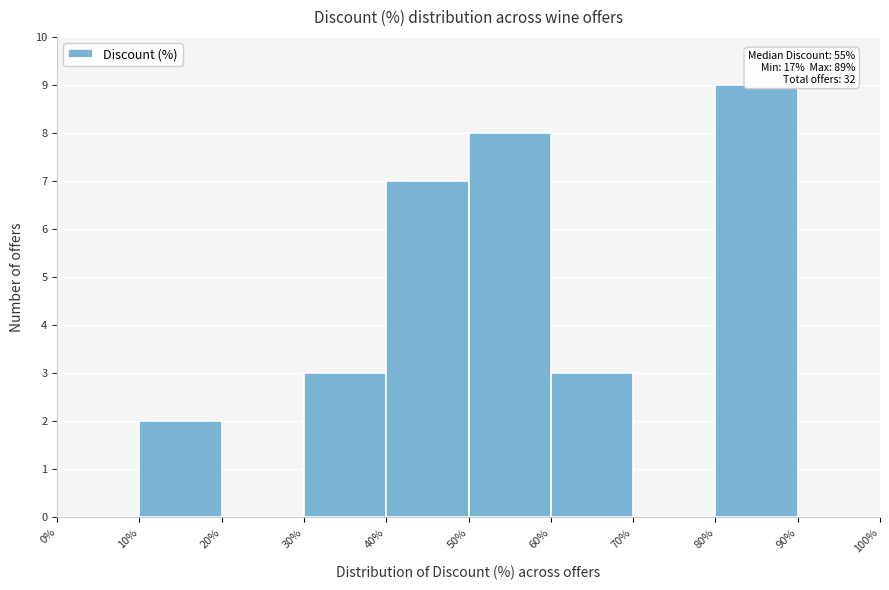

Over which range of the x-axis is the bar tallest?

80% to 90%